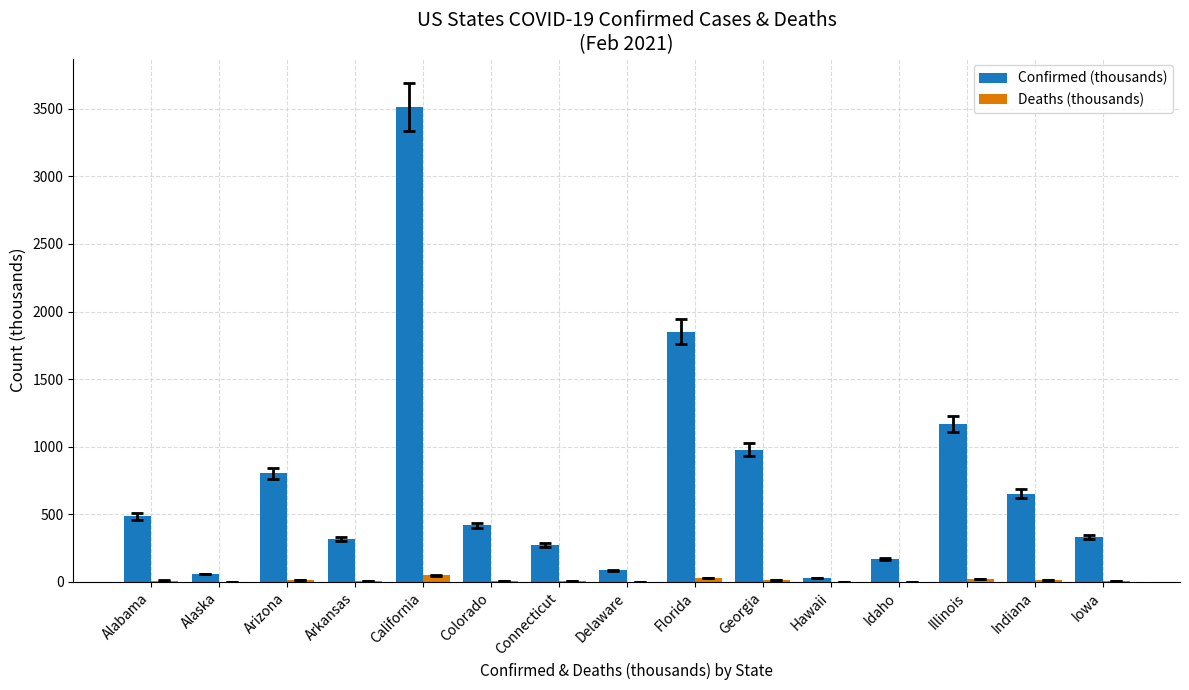

The value of Confirmed (thousands) at Illinois is 1168.7. True or false?

True